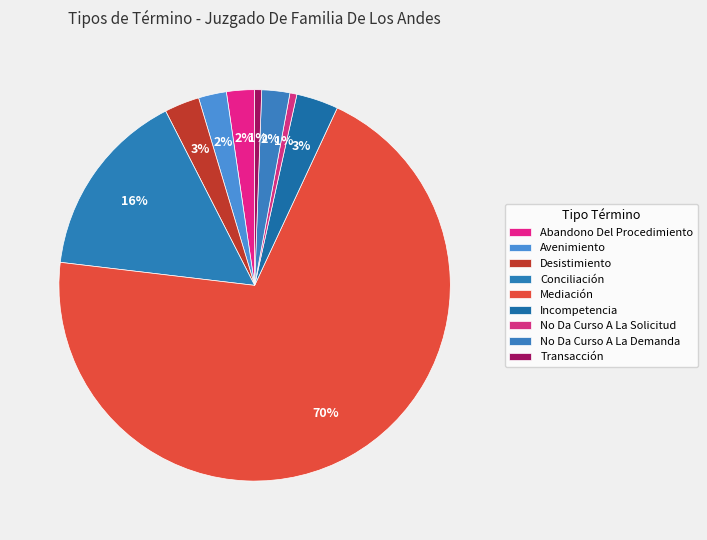

How many slices are in this pie chart?

9